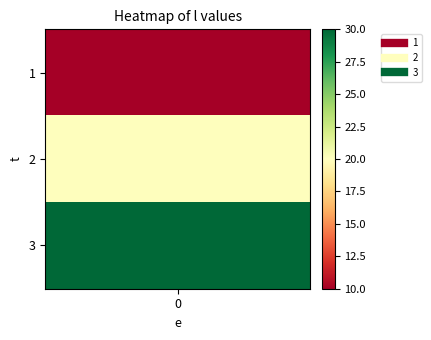

Rank the categories by value from highest to lowest.

3, 2, 1